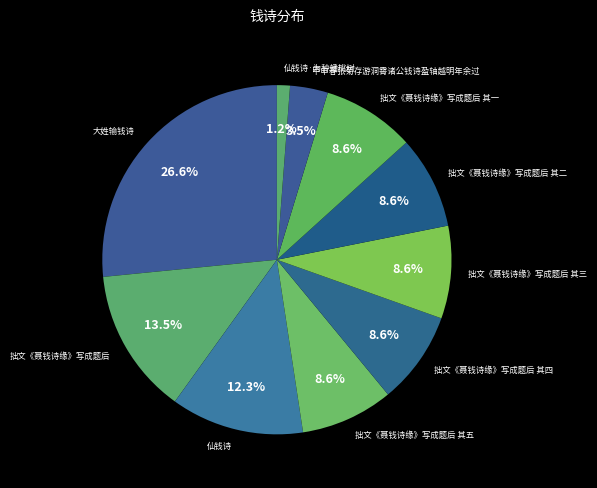

How many slices are in this pie chart?

10